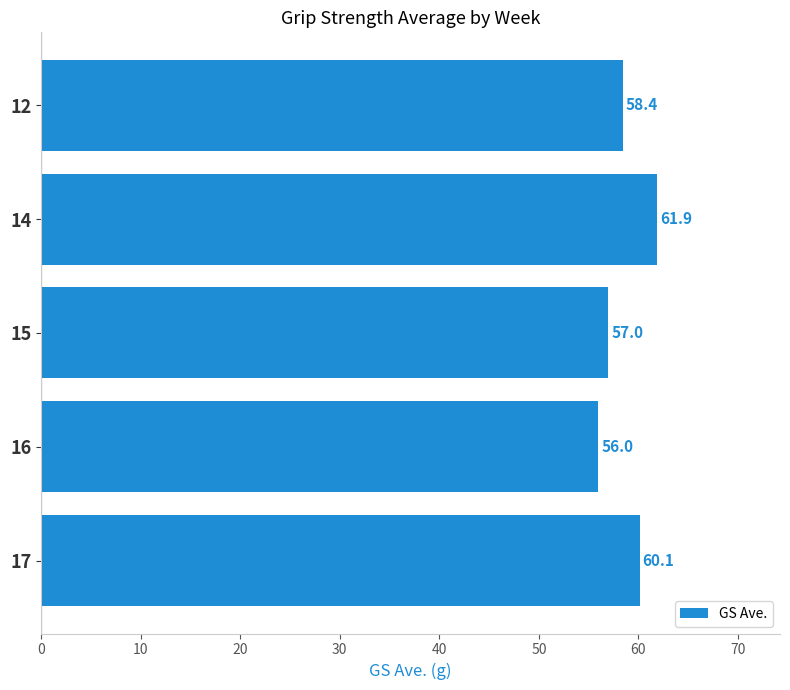

Reading bottom to top, extract all data points from this chart.

17=60.1	16=56.0	15=57.0	14=61.9	12=58.4